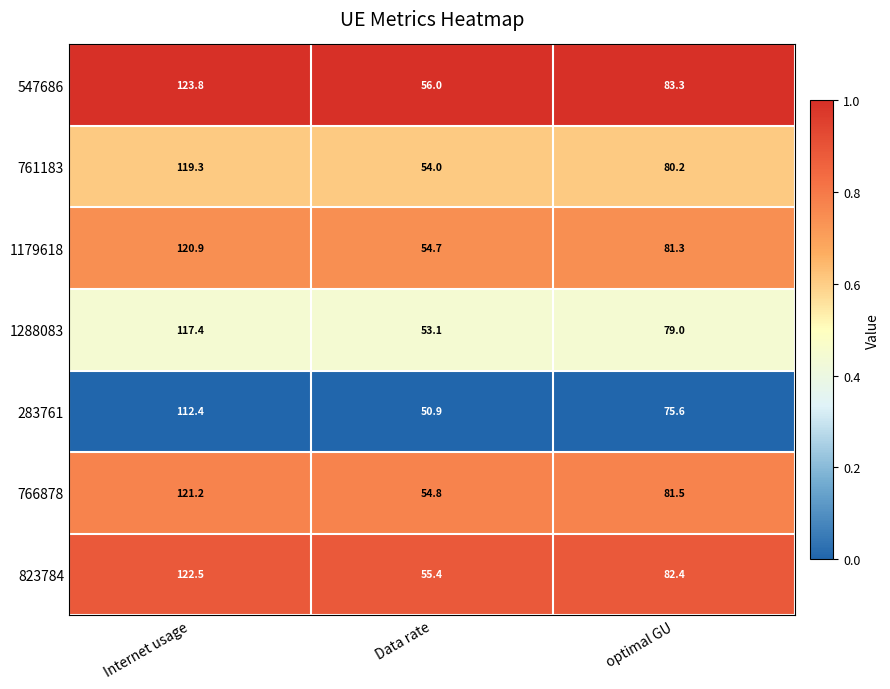

What is the difference between the highest and lowest values at Internet usage?

11.4